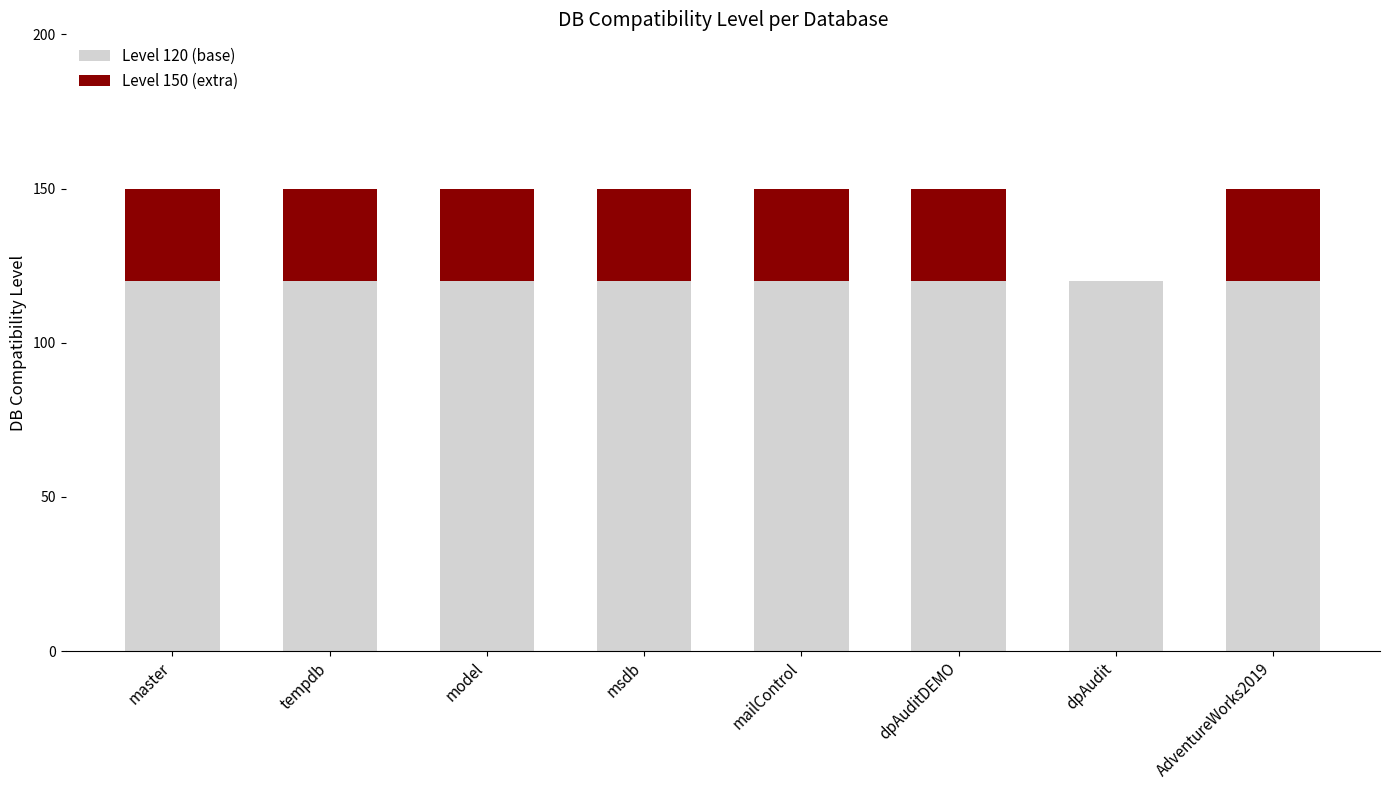

The Level 120 (base) series shows 120 at msdb. True or false?

True